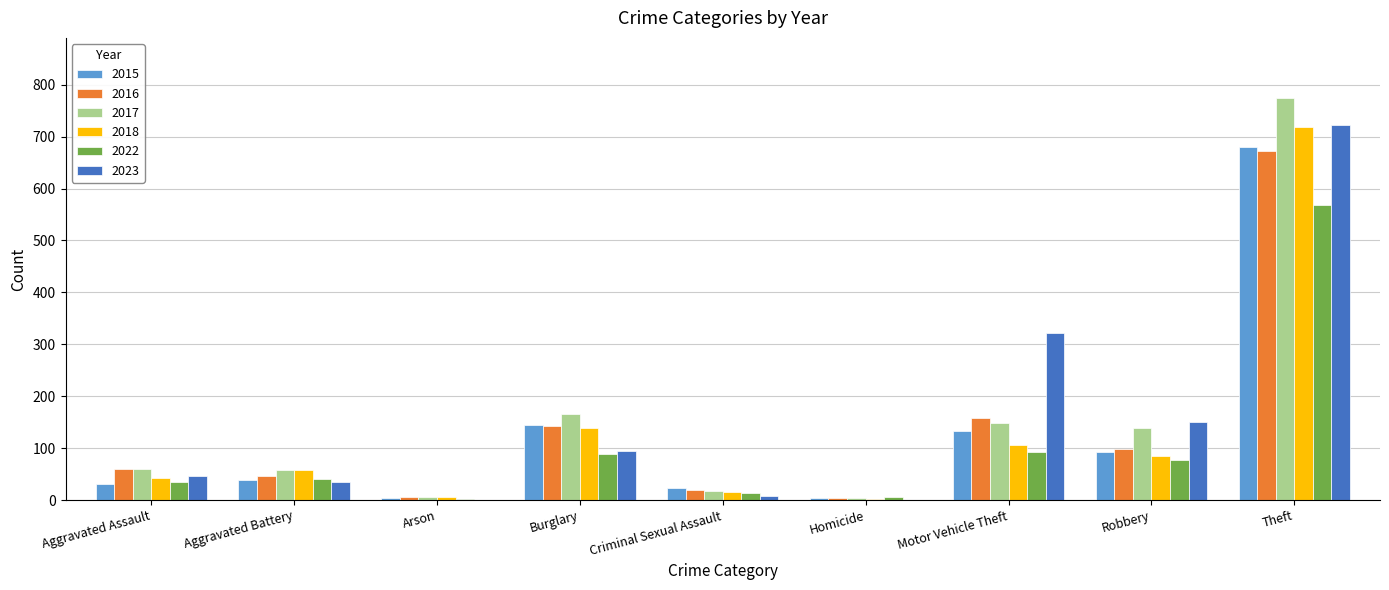

How many groups of bars are there?

9